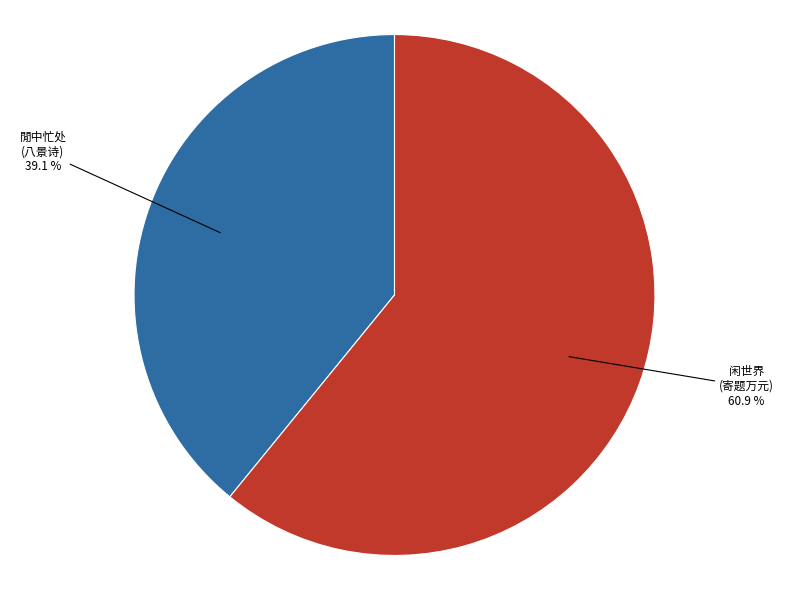

Does any single category account for the majority?

Yes